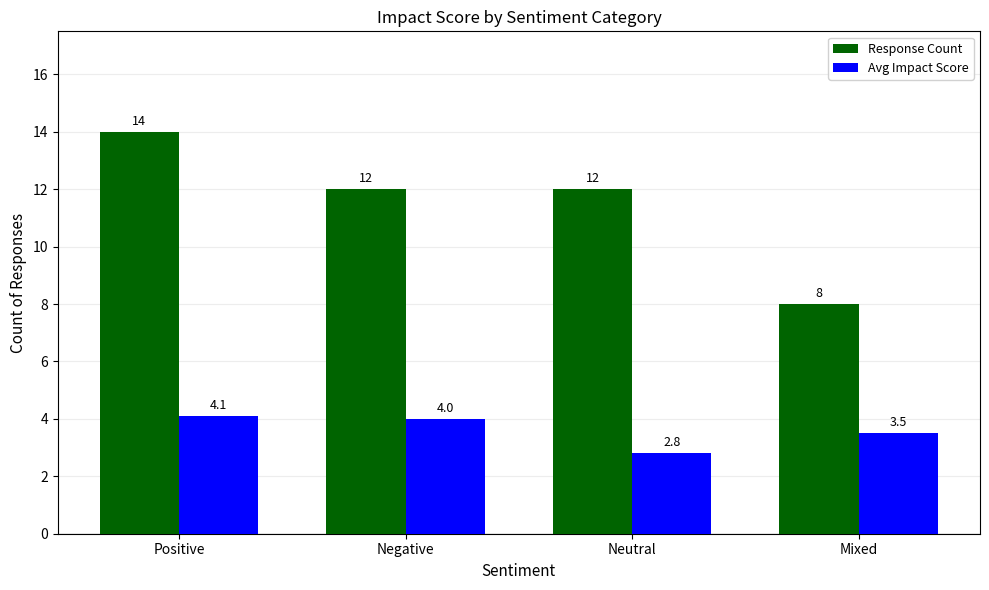

What is the difference between the Avg Impact Score values at Negative and Neutral?

1.2